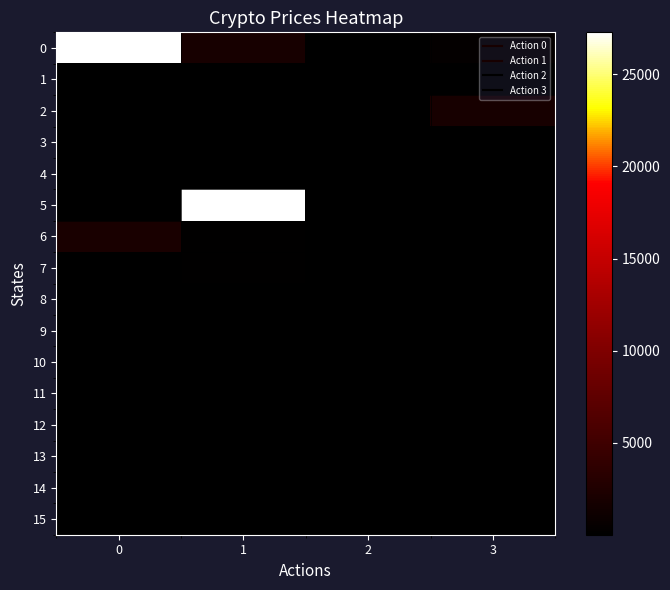

Rank the series at 0 from highest to lowest value.

0, 6, 3, 5, 7, 12, 8, 13, 10, 1, 11, 14, 2, 4, 9, 15